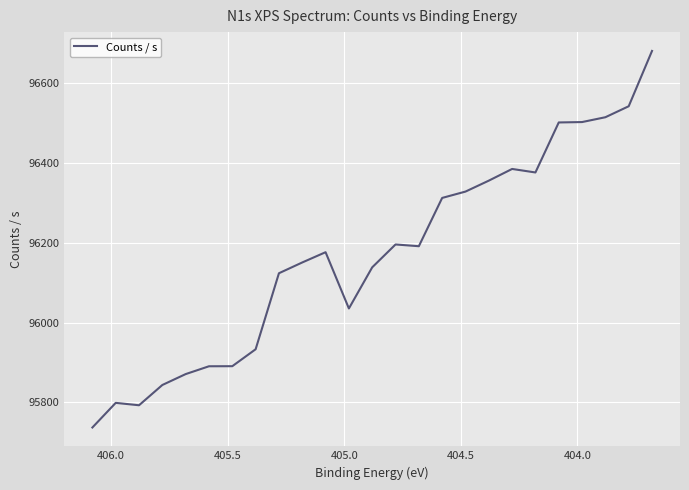

What is the value of the 19th point from the left?

96385.0